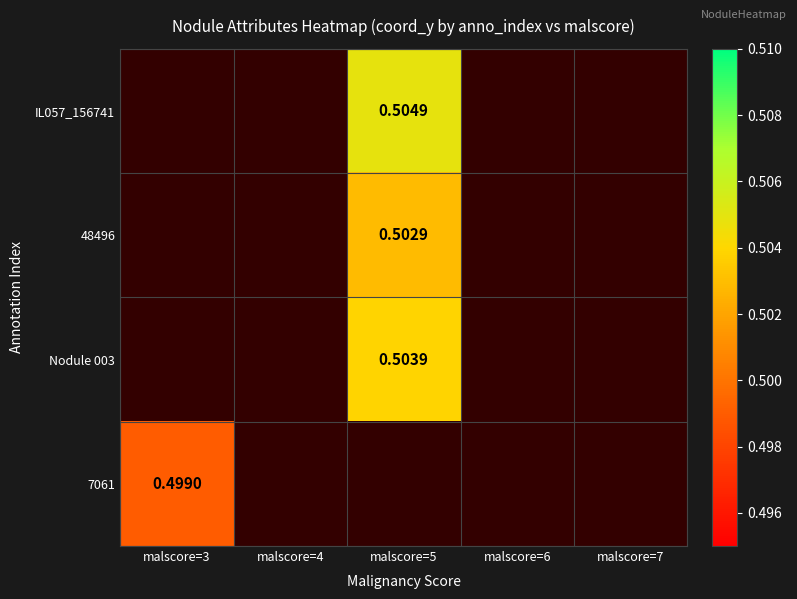

Where does the Nodule 003 series first go above 0?

malscore=5